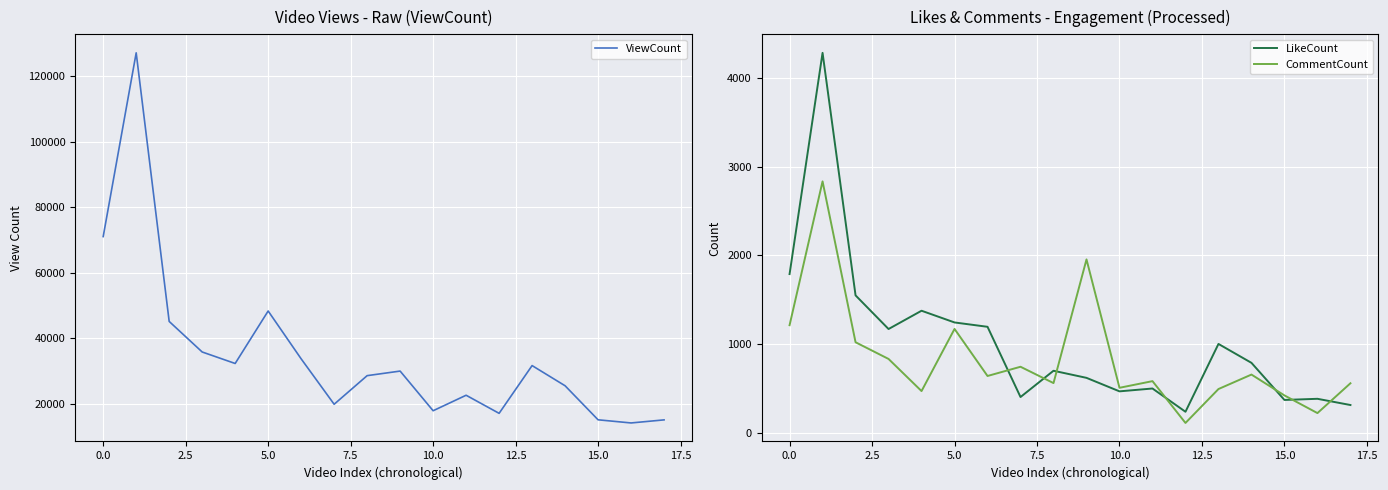

What is the lowest value of the LikeCount series?

239